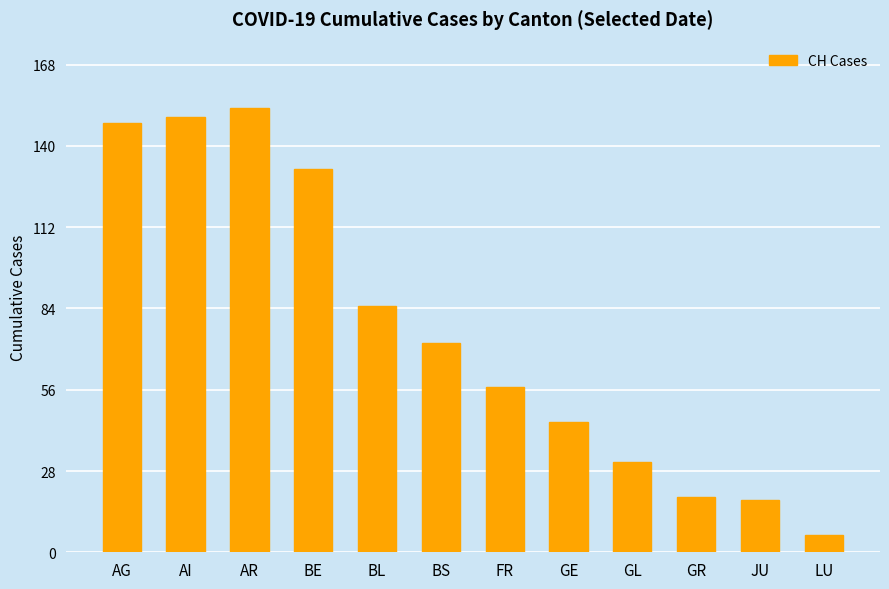

What is the label of the 4th bar from the left?

BE